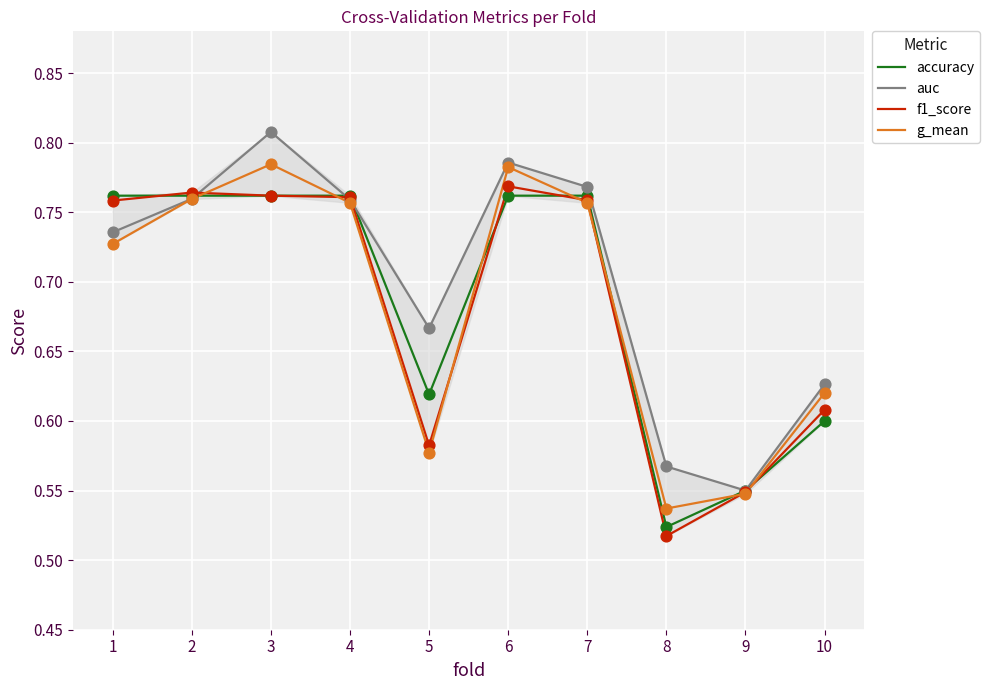

What are all the series names shown in the legend?

accuracy, auc, f1_score, g_mean